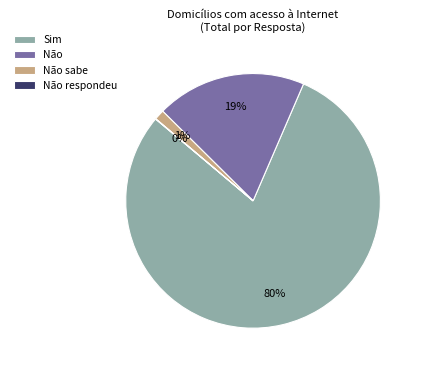

To the nearest percent, what is the difference between the largest and smallest slice percentages?

80%